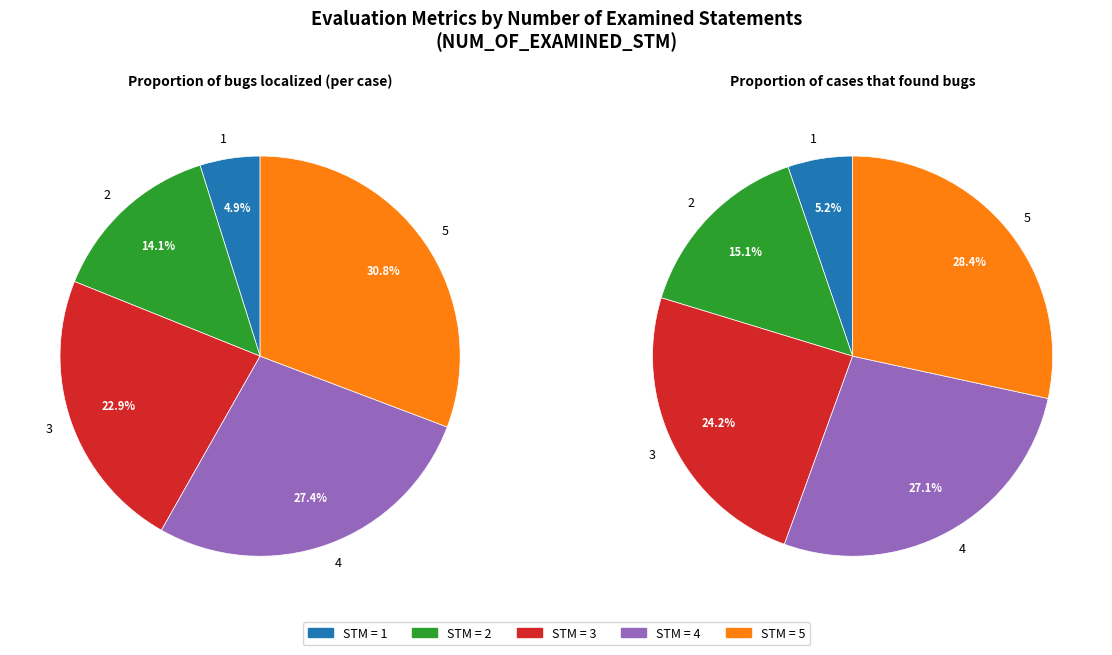

Which slice is the largest?

5